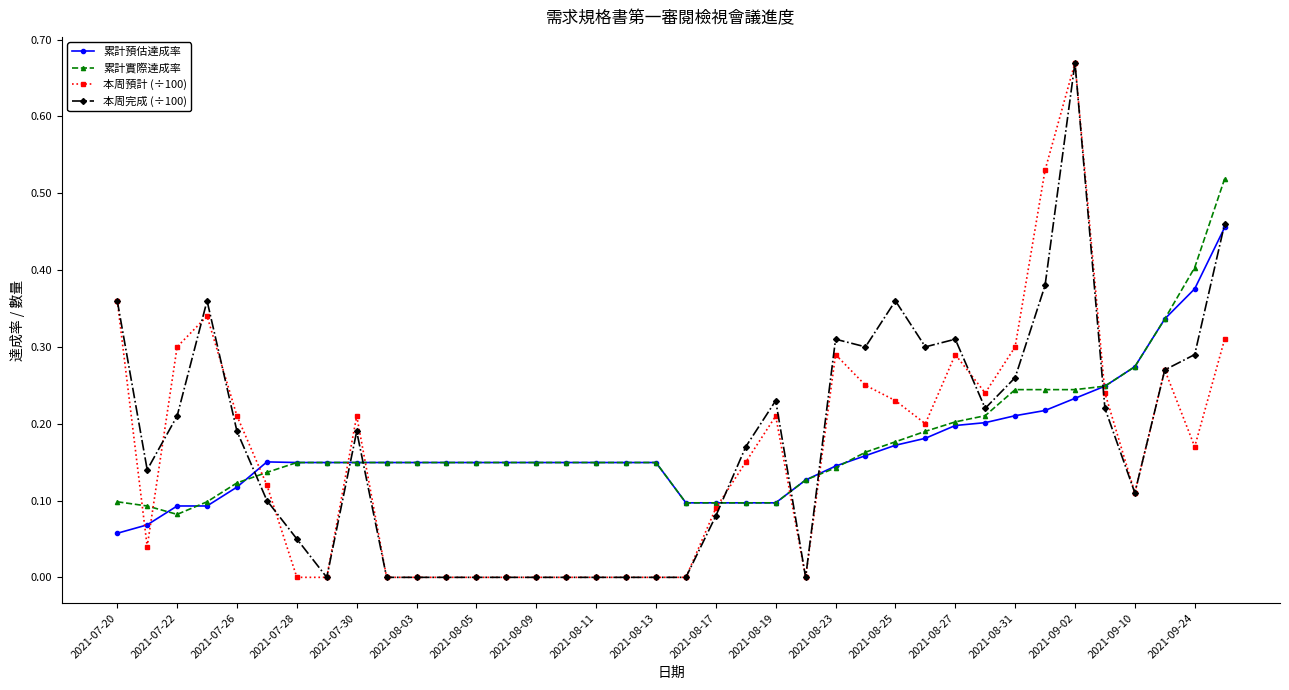

True or false: 累計實際達成率 and 累計預估達成率 intersect in this chart.

True